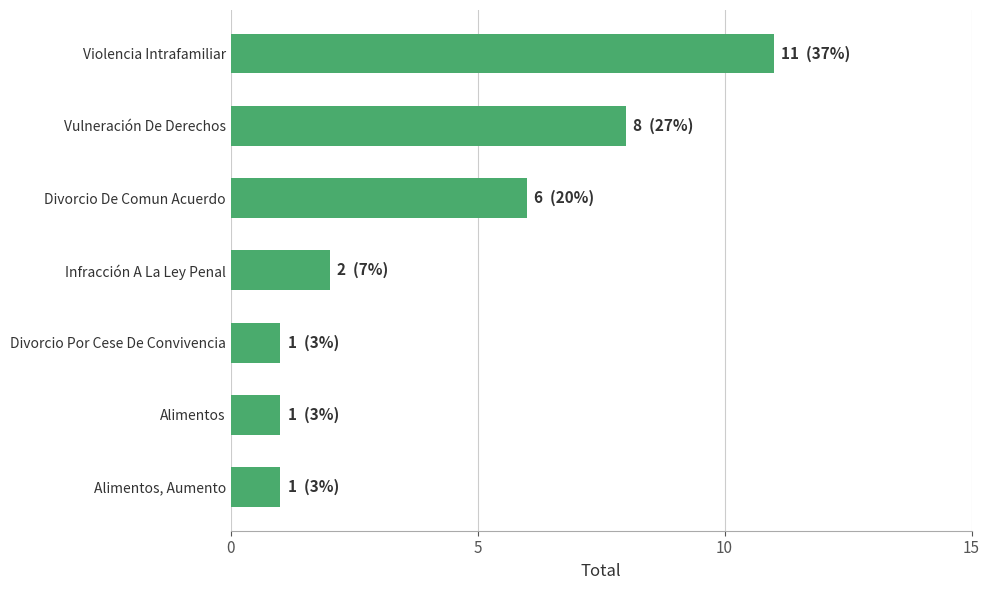

Read the value at Vulneración De Derechos.

8